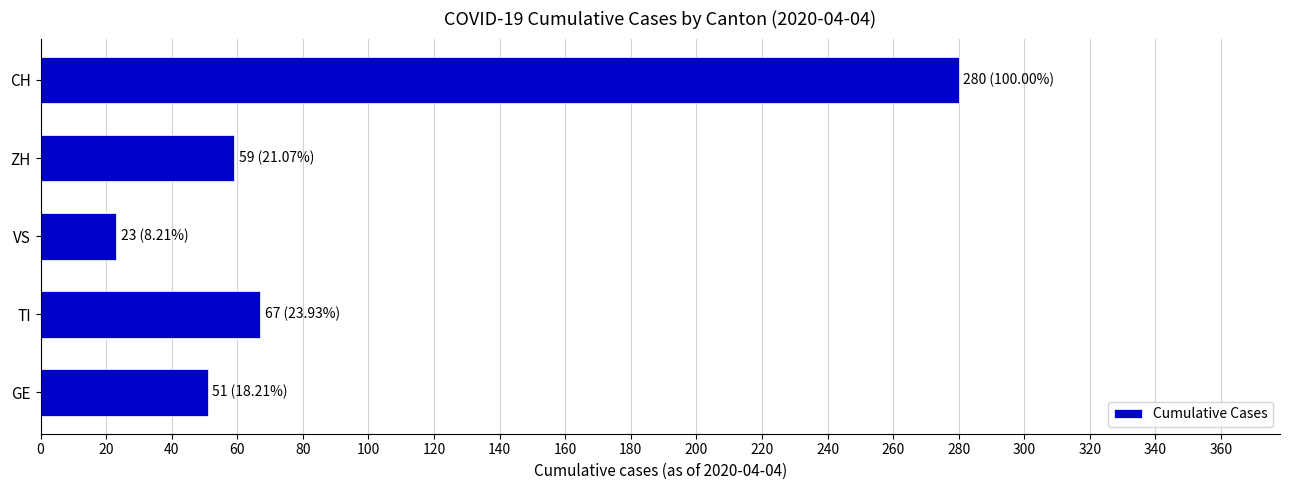

At which category does the chart reach its peak across all series?

CH